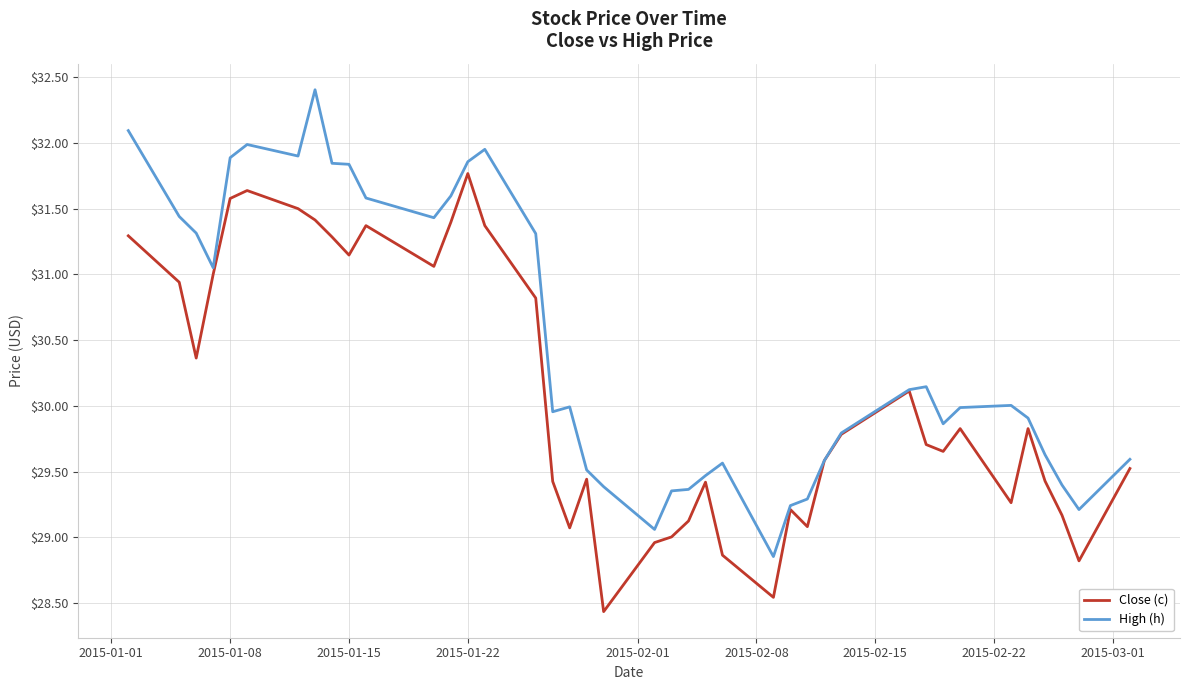

List the series in order of their overall mean, highest first.

High (h), Close (c)